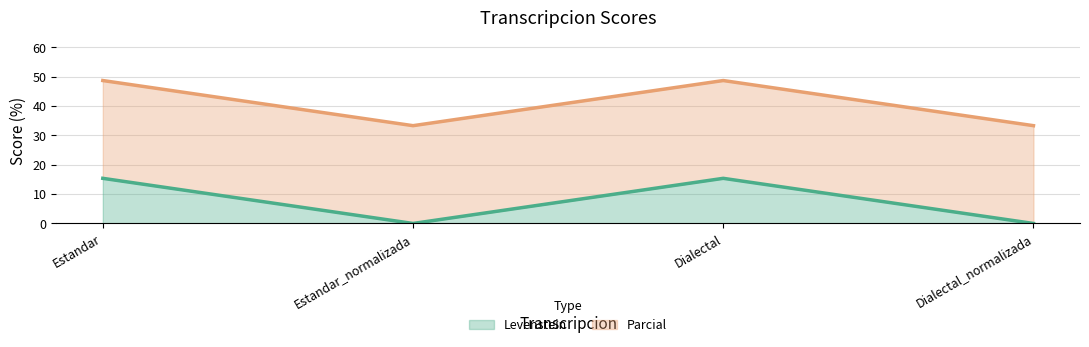

What is the label of the 3rd point from the right?

Estandar_normalizada